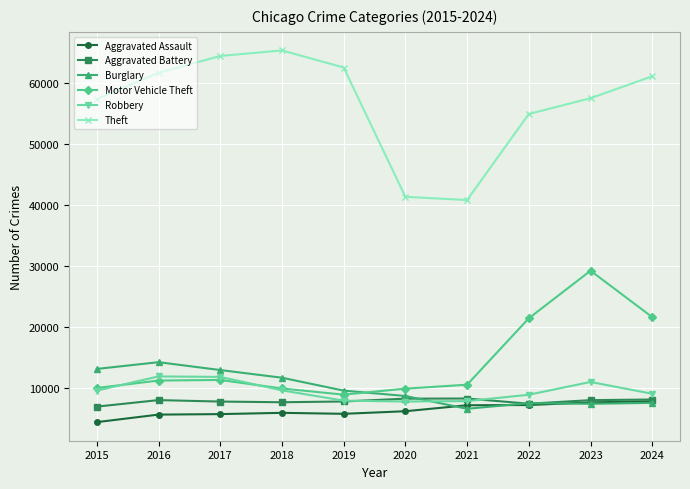

The Motor Vehicle Theft series shows 10068 at 2015. True or false?

True